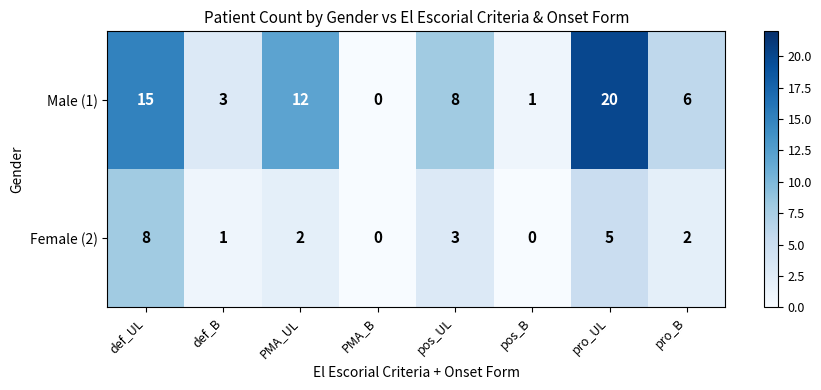

Read the Male (1) value at def_UL, to the nearest 5.

15